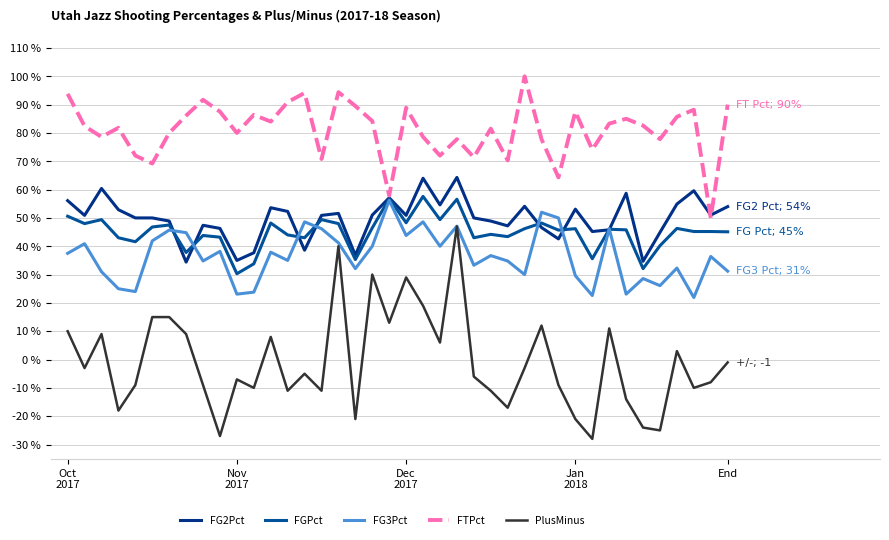

Which series has the largest range (max minus min)?

PlusMinus